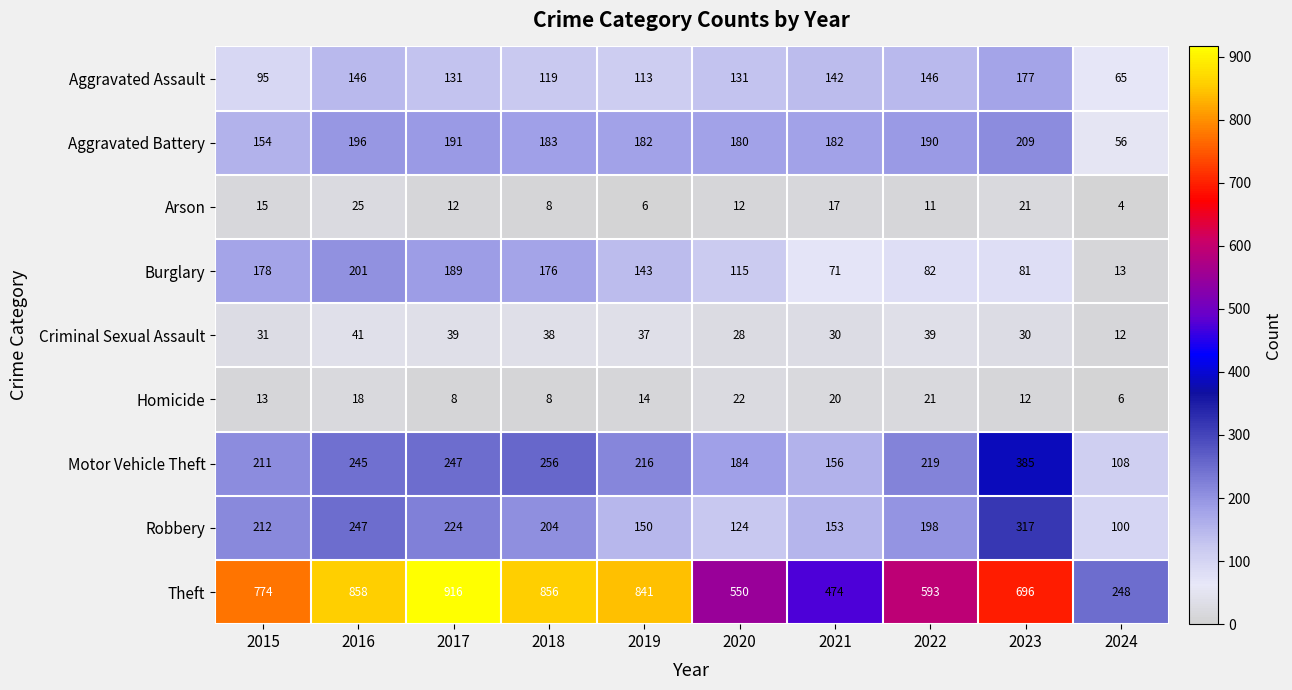

Rank the series at 2016 from lowest to highest value.

Homicide, Arson, Criminal Sexual Assault, Aggravated Assault, Aggravated Battery, Burglary, Motor Vehicle Theft, Robbery, Theft